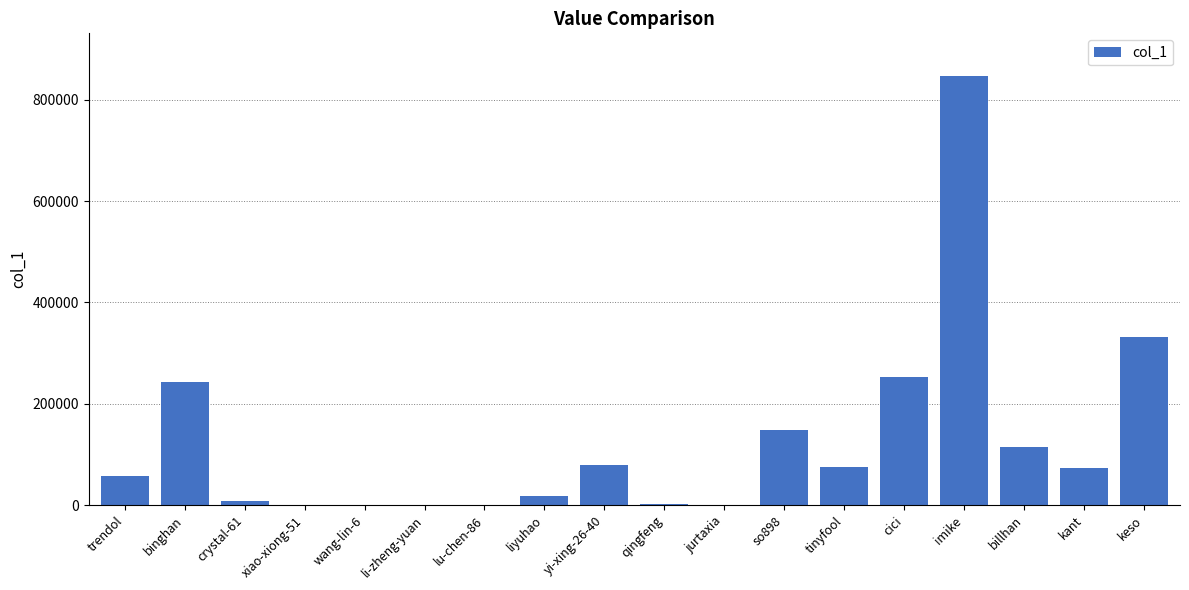

True or false: the data shows 331429 at keso.

True